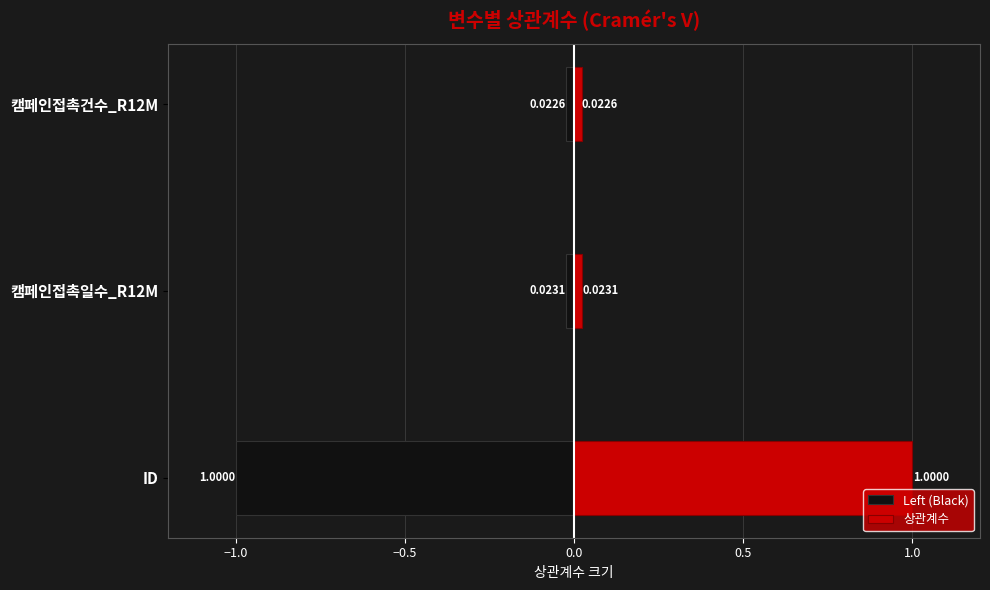

At 캠페인접촉건수_R12M, list the series in order from smallest to largest.

Left (Black), 상관계수